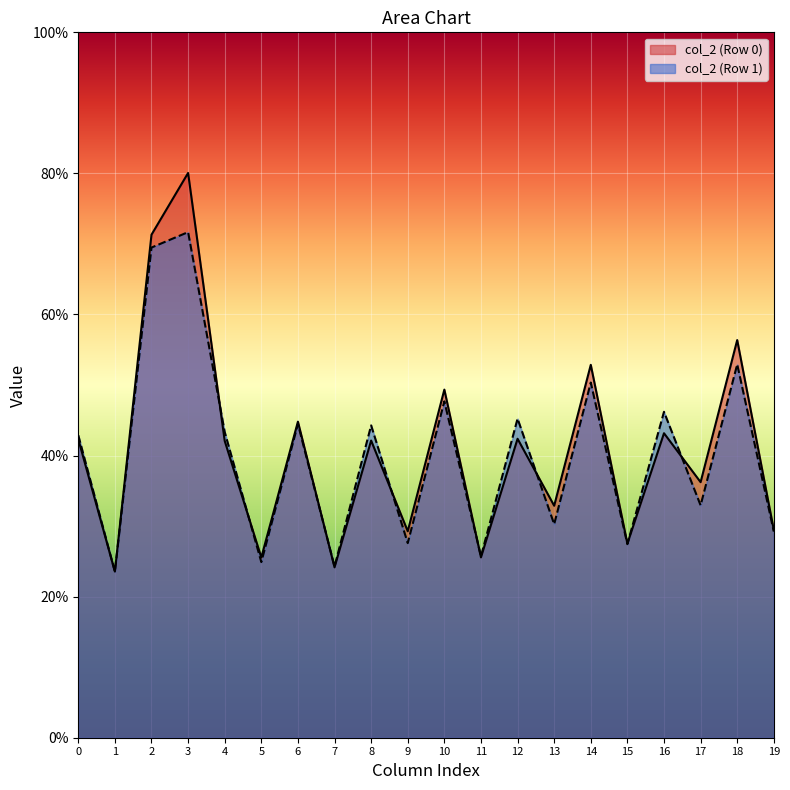

At which category is the sum across all series the highest?

3